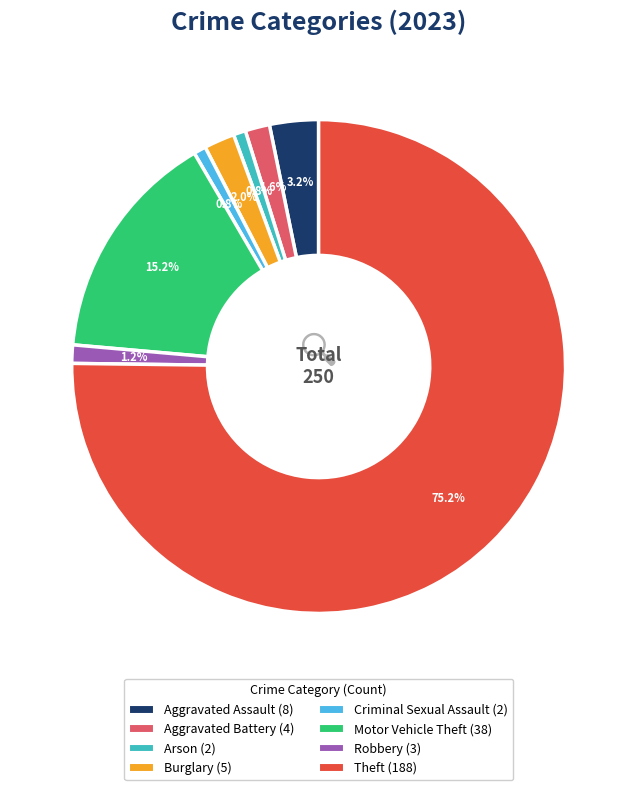

To the nearest percent, what percentage of the pie is Arson?

1%